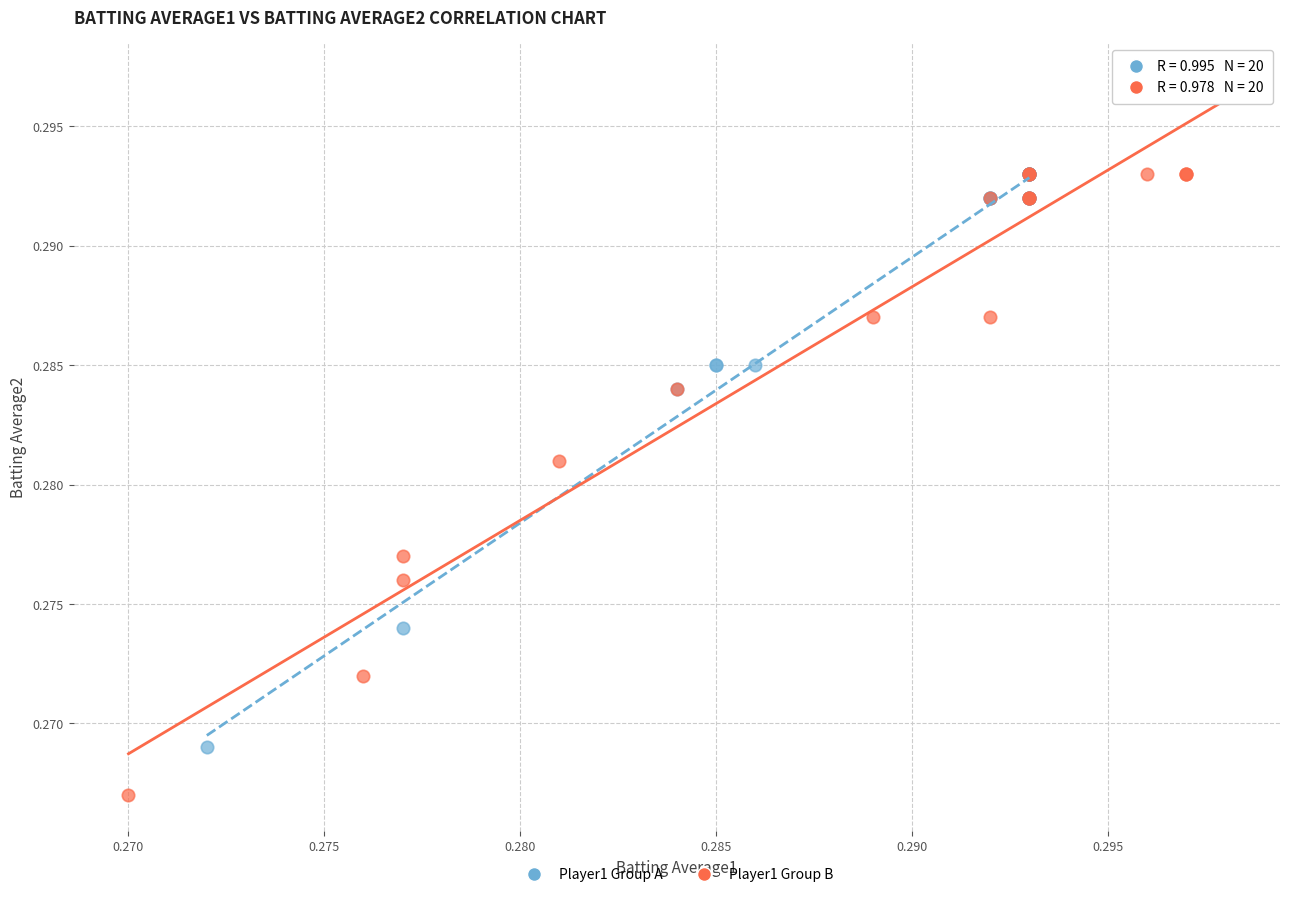

Which series contains the lowest Y value?

Player1 Group B